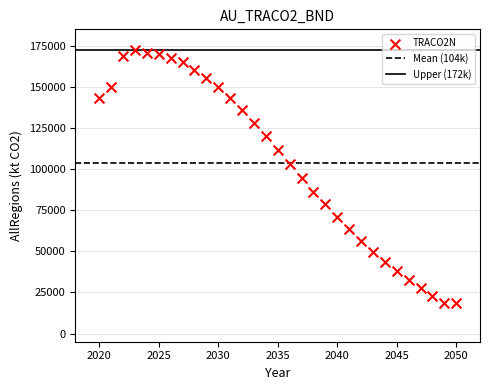

What is the range of Y values (max minus min)?

153775.3